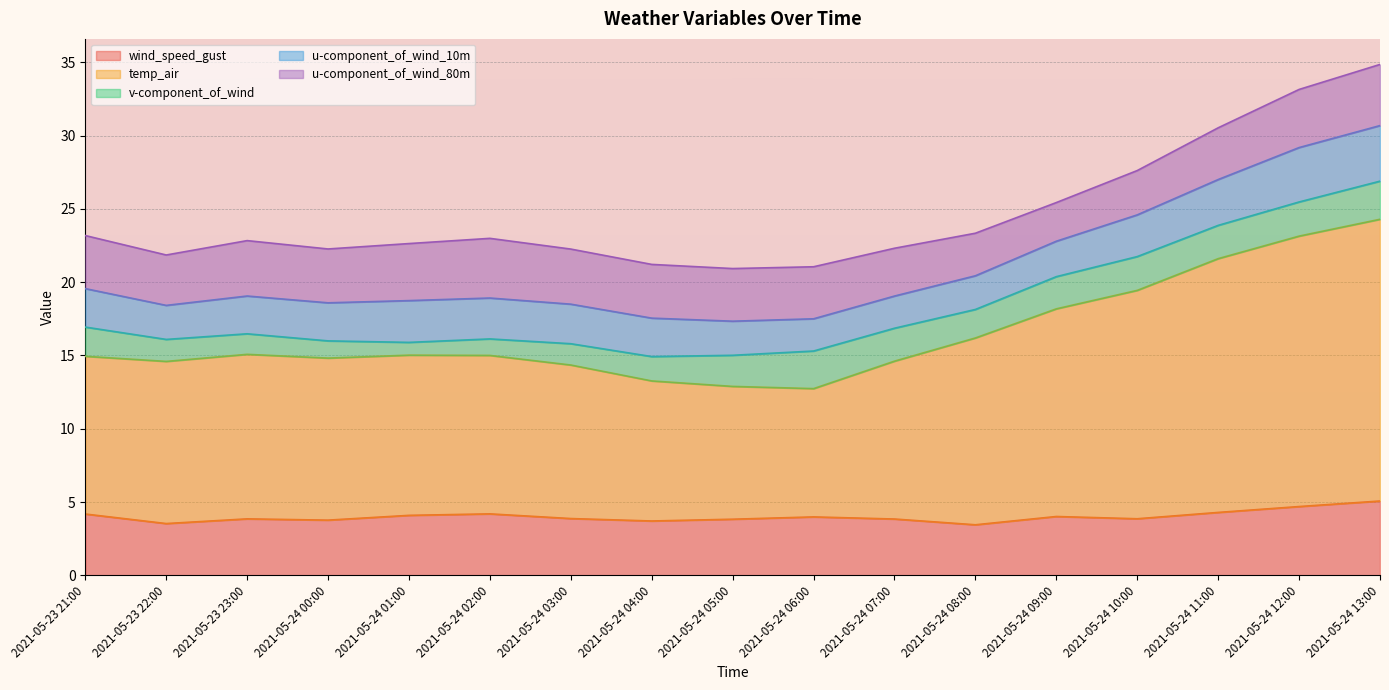

How many lines are shown in the chart?

5